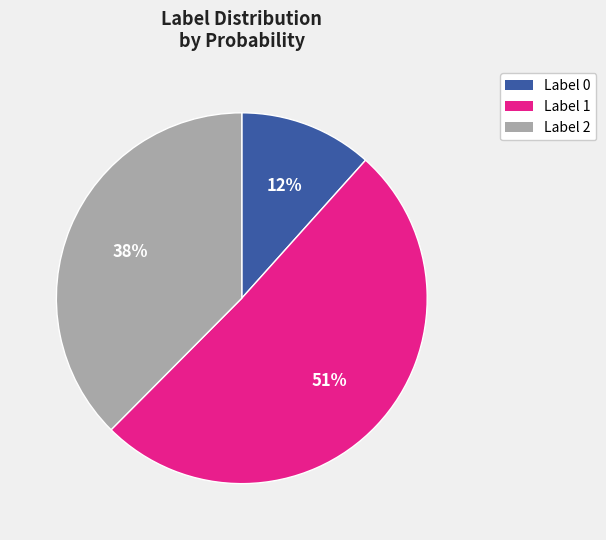

Does Label 0 represent more than half of the total?

No